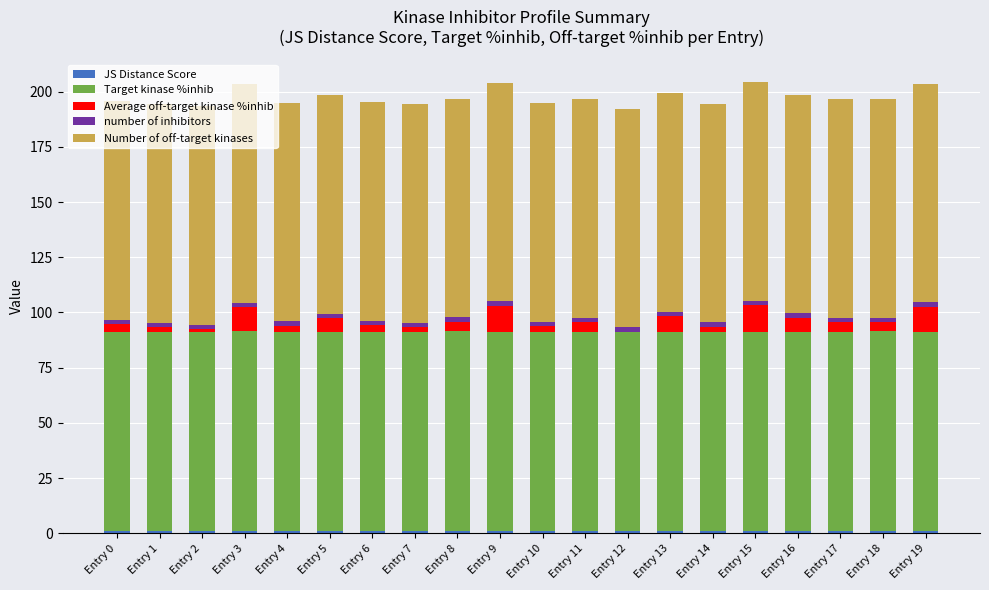

Does the chart contain stacked bars?

Yes